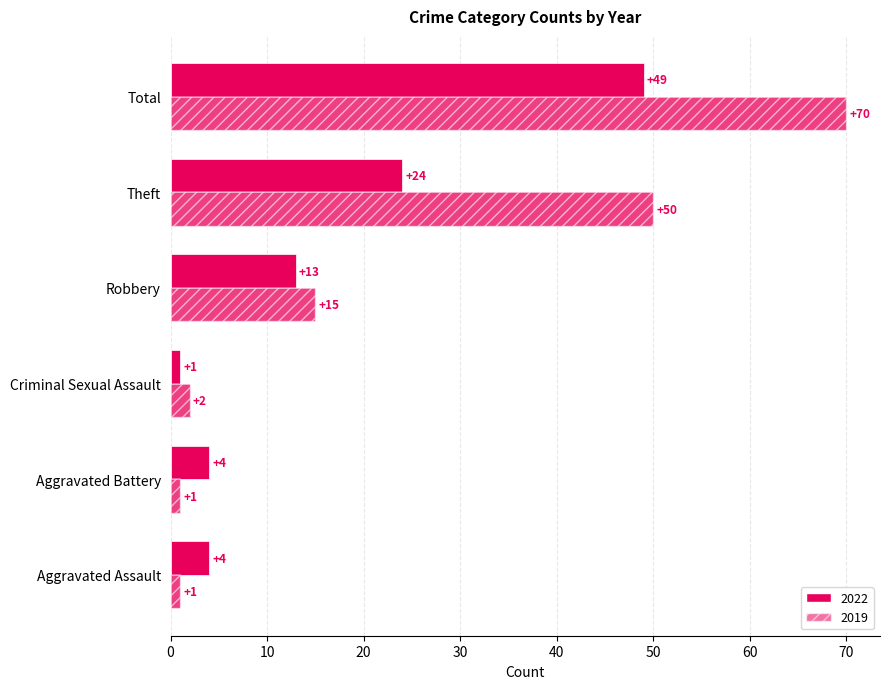

What position from the right is Aggravated Battery?

5